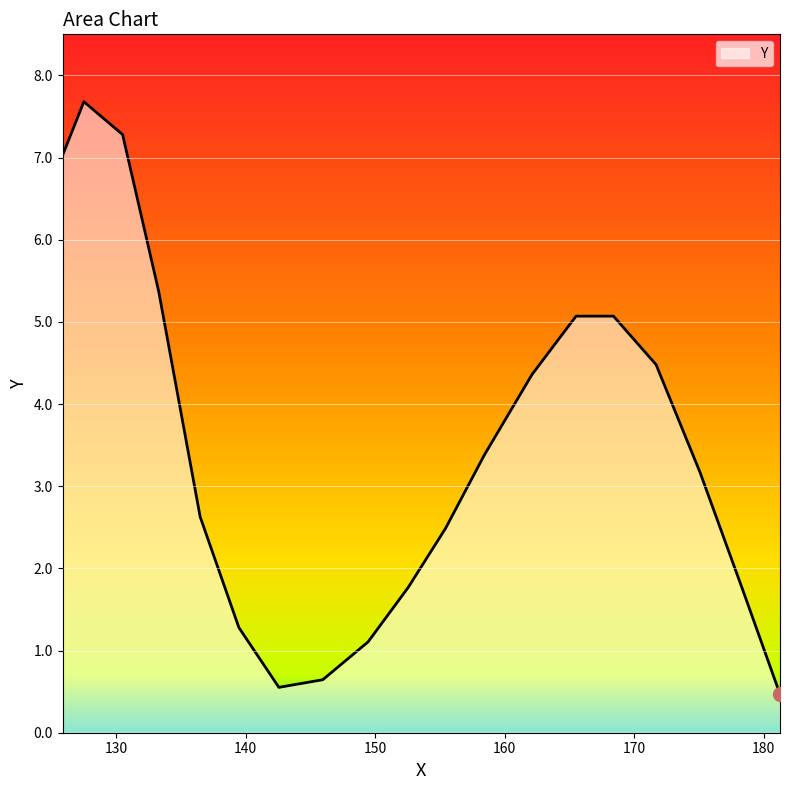

What is the smallest value displayed?

0.5